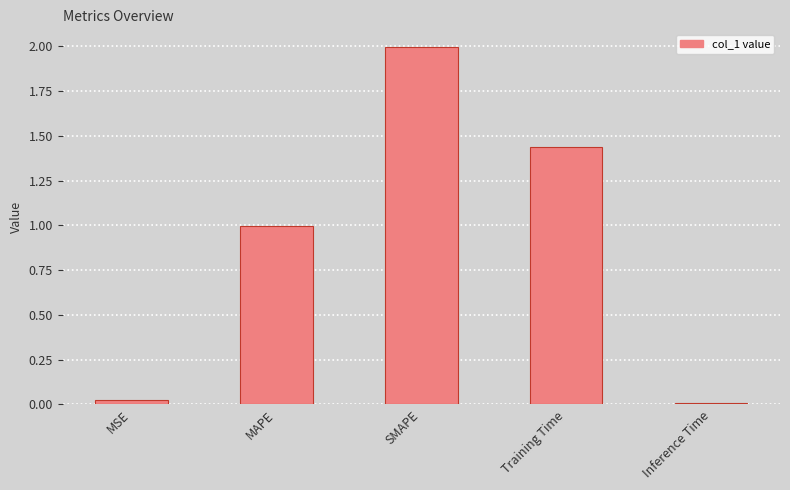

How many bars are there in total?

5